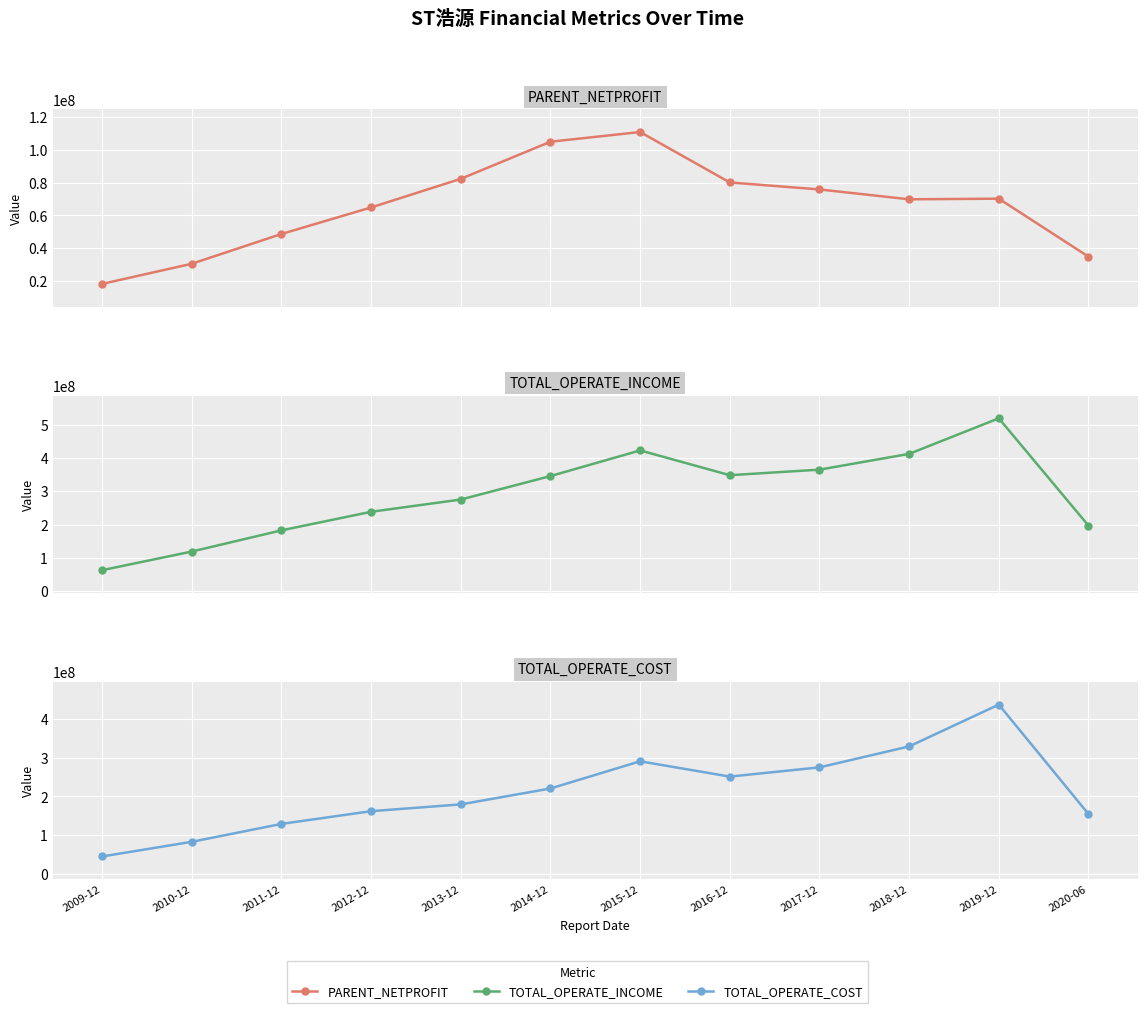

The value of TOTAL_OPERATE_COST at 2016-12 is 251454078.1. True or false?

True